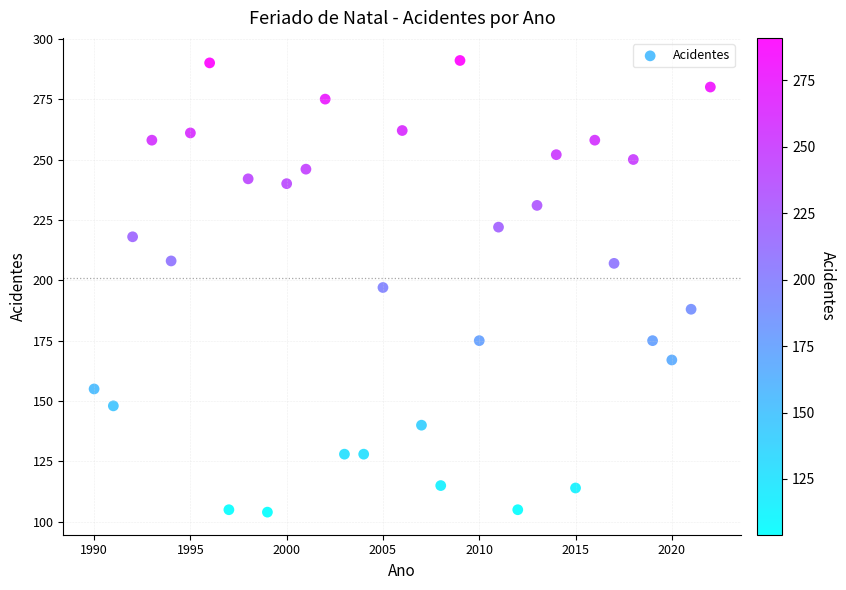

What is the range of Y values (max minus min)?

187